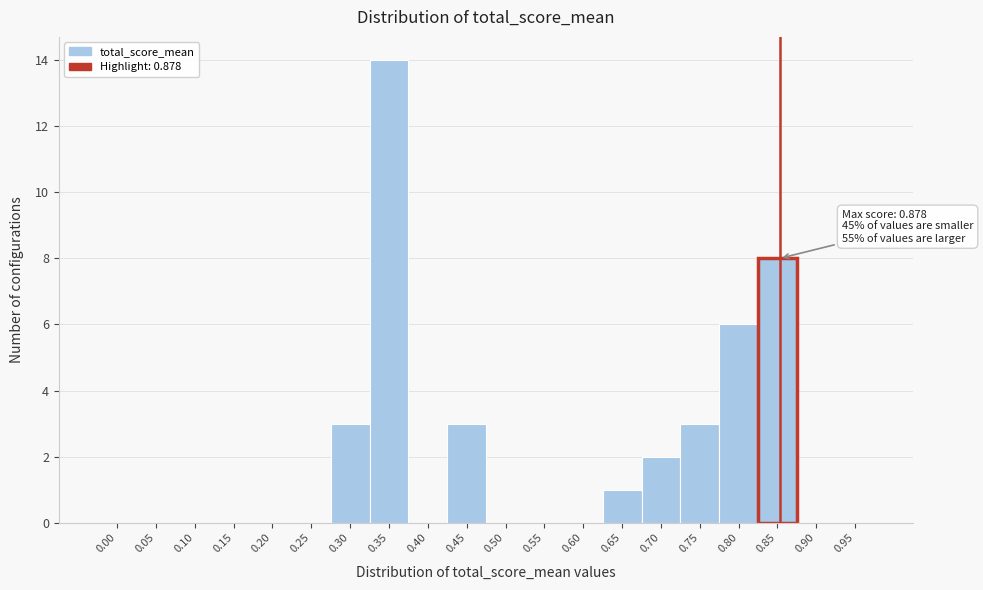

Reading left to right, extract all data points from this chart.

0.00=0	0.05=0	0.10=0	0.15=0	0.20=0	0.25=0	0.30=3	0.35=14	0.40=0	0.45=3	0.50=0	0.55=0	0.60=0	0.65=1	0.70=2	0.75=3	0.80=6	0.85=8	0.90=0	0.95=0